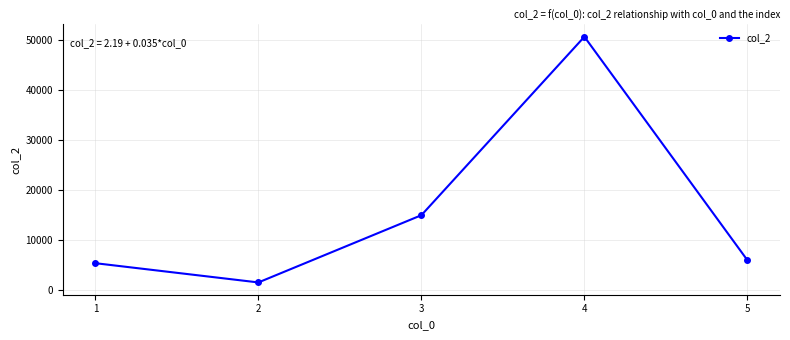

How many interior local peaks (higher than both neighbors) does the data have?

1